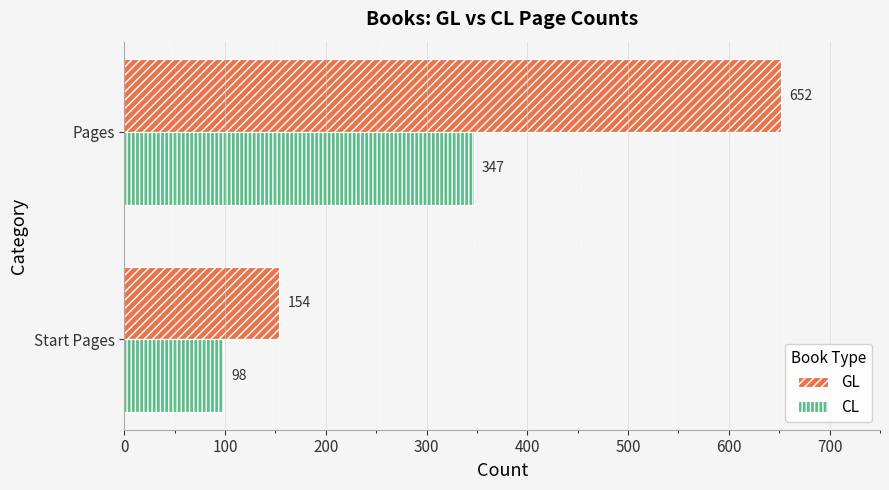

The GL series shows 395 at Pages. True or false?

False